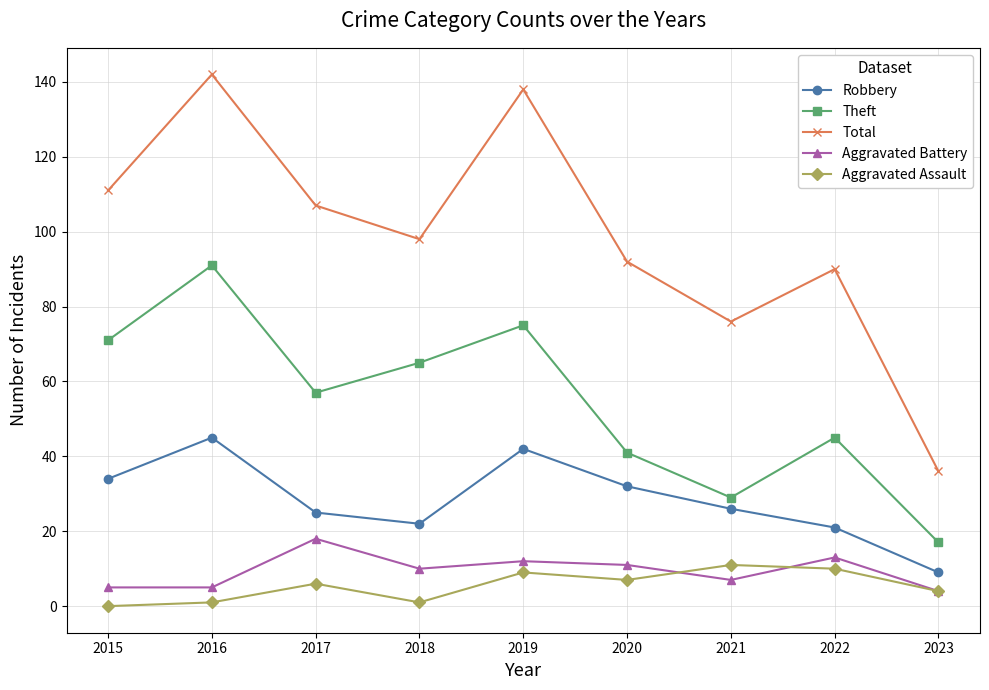

Read the Aggravated Assault value at 2023, to the nearest 5.

5